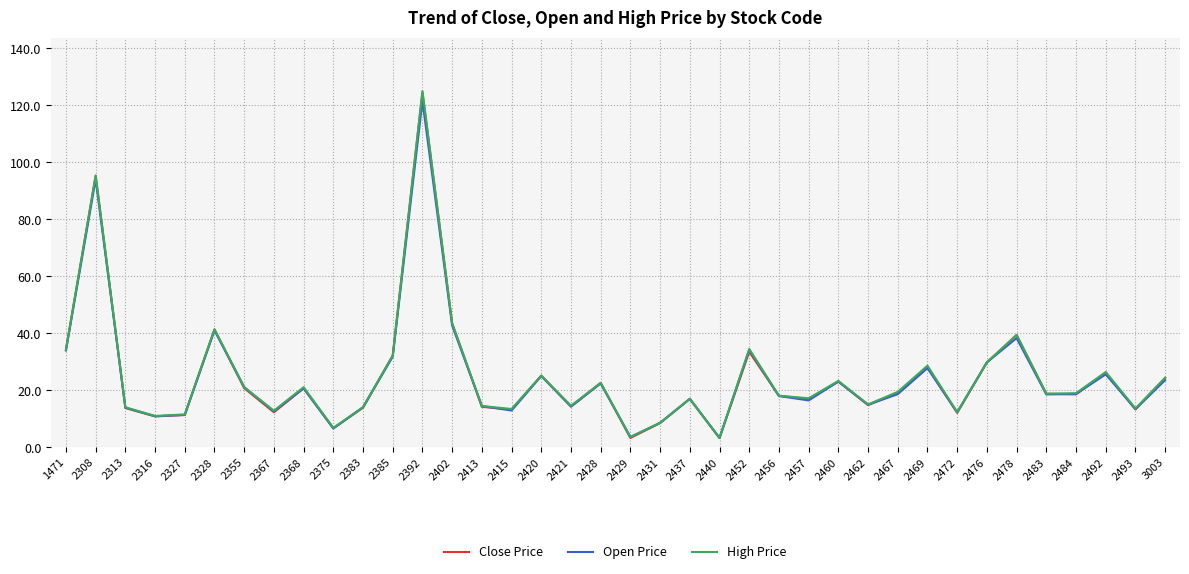

Which series has the widest spread of values?

High Price